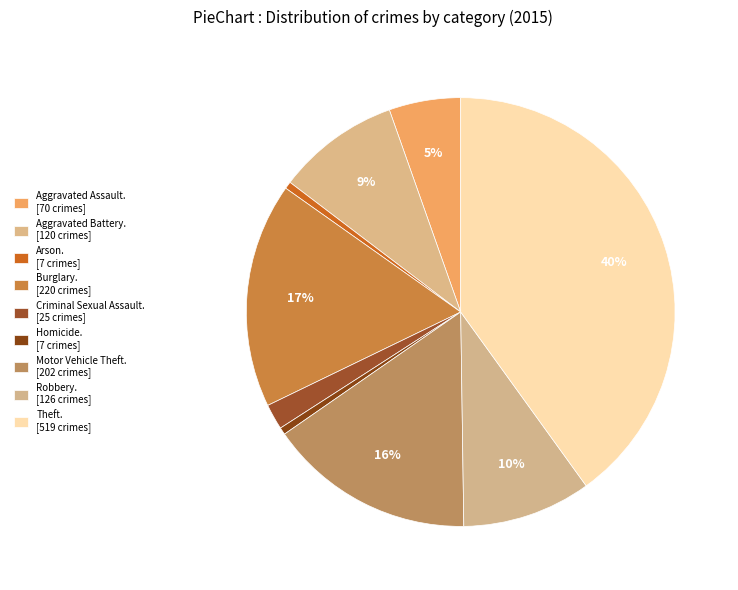

How many slices are in this pie chart?

9